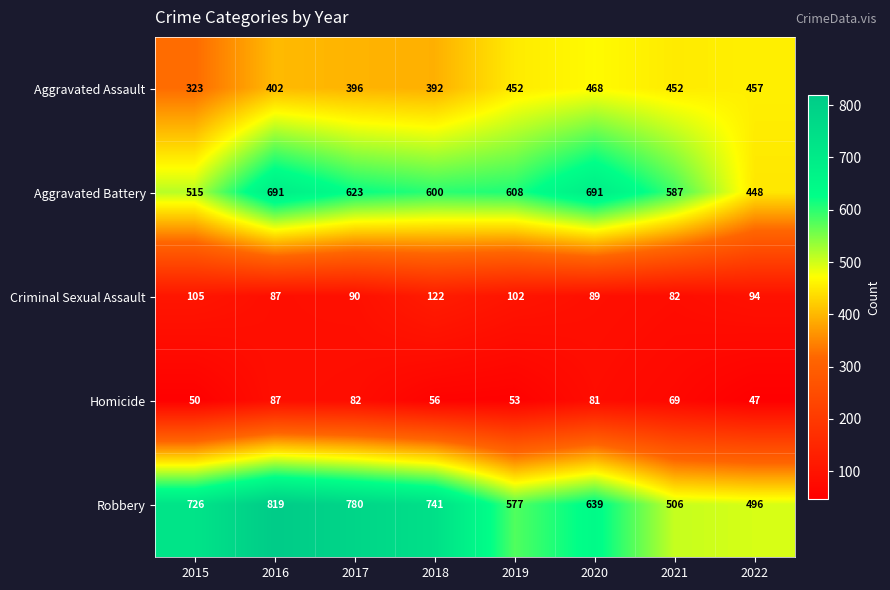

The Homicide series shows 93 at 2021. True or false?

False